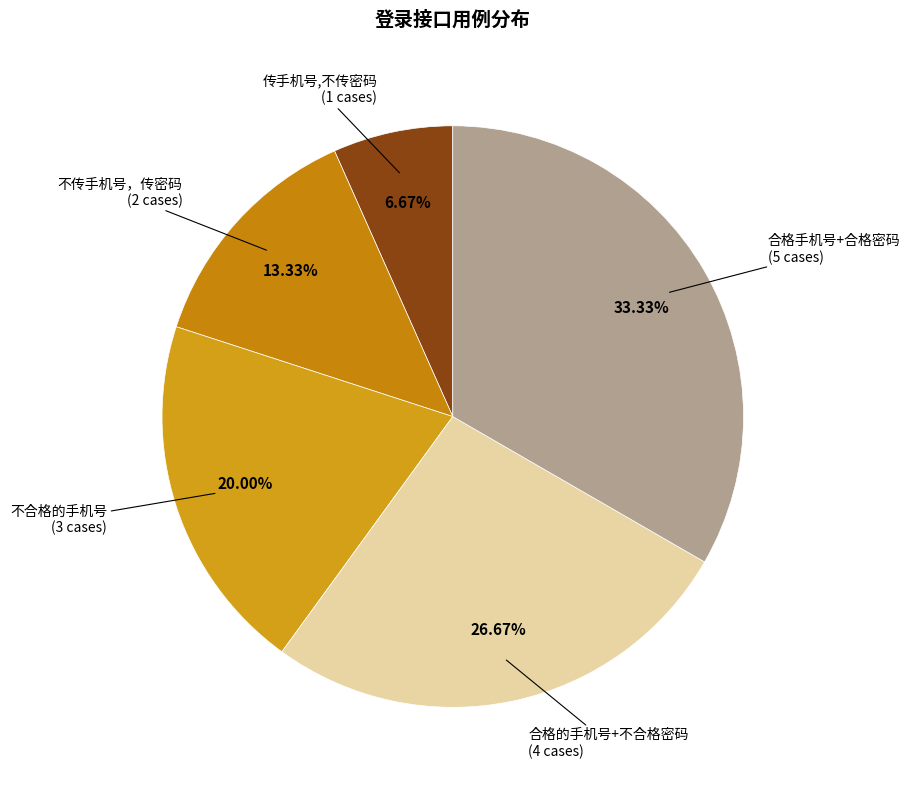

Count the number of slices in the pie.

5